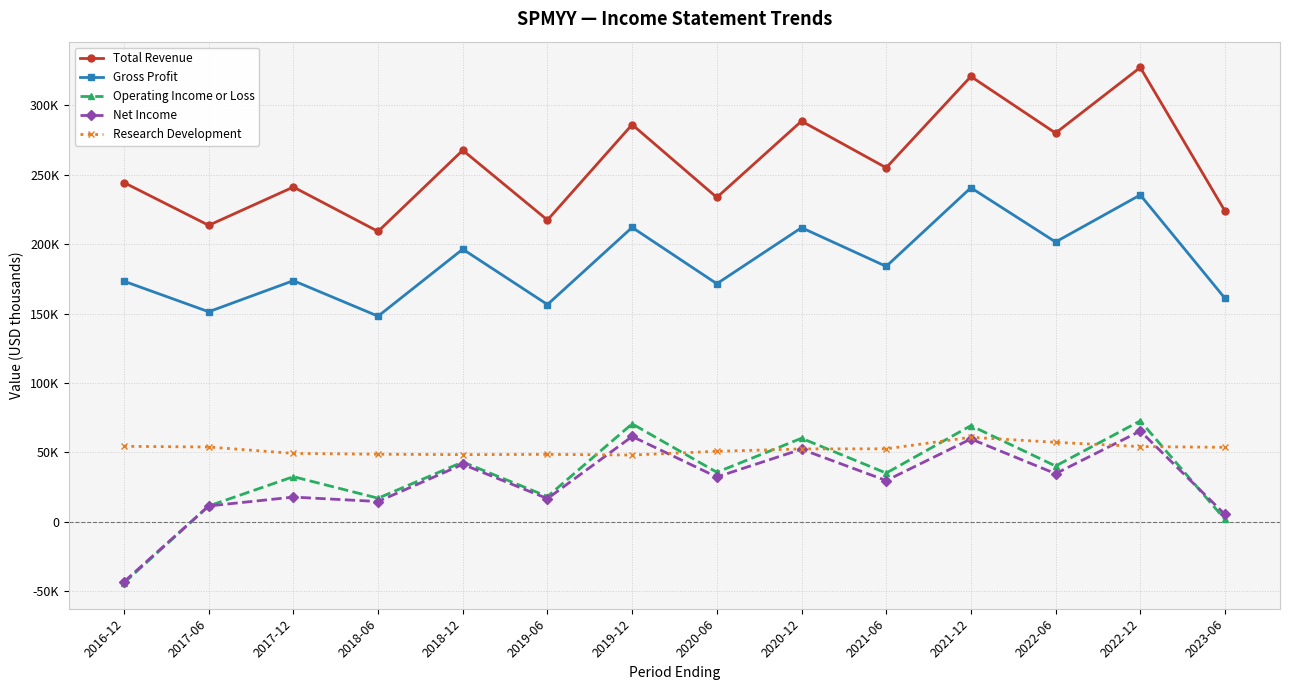

Reading left to right, list all the values displayed in this chart.

Total Revenue: 2016-12=244400	2017-06=213600	2017-12=241200	2018-06=209200	2018-12=267700	2019-06=217400	2019-12=286200	2020-06=233700	2020-12=288700	2021-06=255100	2021-12=320900	2022-06=280100	2022-12=327400	2023-06=223900
Gross Profit: 2016-12=173300	2017-06=151300	2017-12=173700	2018-06=148100	2018-12=196400	2019-06=156500	2019-12=212100	2020-06=171500	2020-12=211900	2021-06=184000	2021-12=240700	2022-06=201600	2022-12=235500	2023-06=161000
Operating Income or Loss: 2016-12=-44200	2017-06=11300	2017-12=32400	2018-06=16900	2018-12=43000	2019-06=18100	2019-12=70500	2020-06=35600	2020-12=60100	2021-06=35000	2021-12=69200	2022-06=40100	2022-12=72600	2023-06=1600
Net Income: 2016-12=-43300	2017-06=11300	2017-12=17700	2018-06=14500	2018-12=41300	2019-06=16600	2019-12=61400	2020-06=32200	2020-12=52200	2021-06=29600	2021-12=59600	2022-06=34600	2022-12=65300	2023-06=5200
Research Development: 2016-12=54300	2017-06=53800	2017-12=49200	2018-06=48600	2018-12=48300	2019-06=48500	2019-12=48000	2020-06=50700	2020-12=52400	2021-06=52500	2021-12=60800	2022-06=57200	2022-12=54100	2023-06=53600